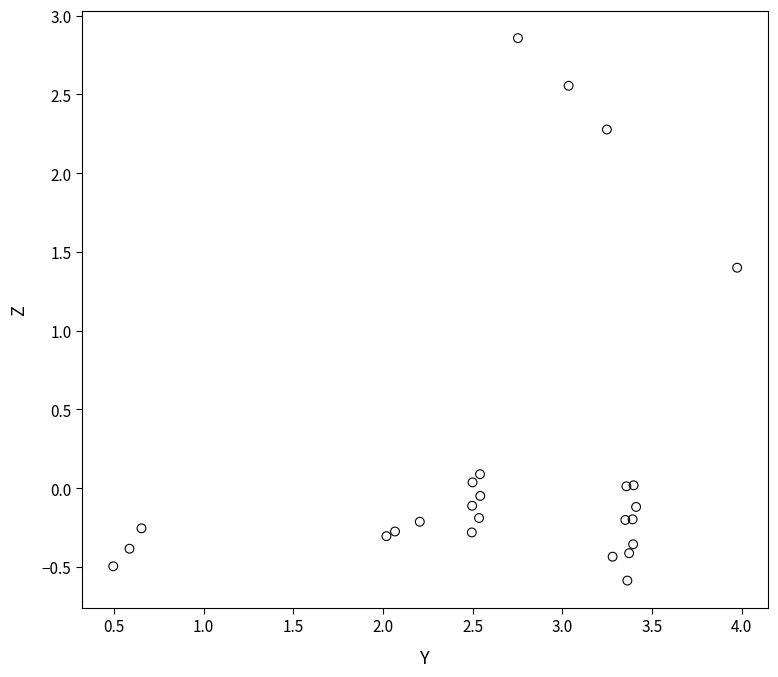

What is the range of Y values (max minus min)?

3.4